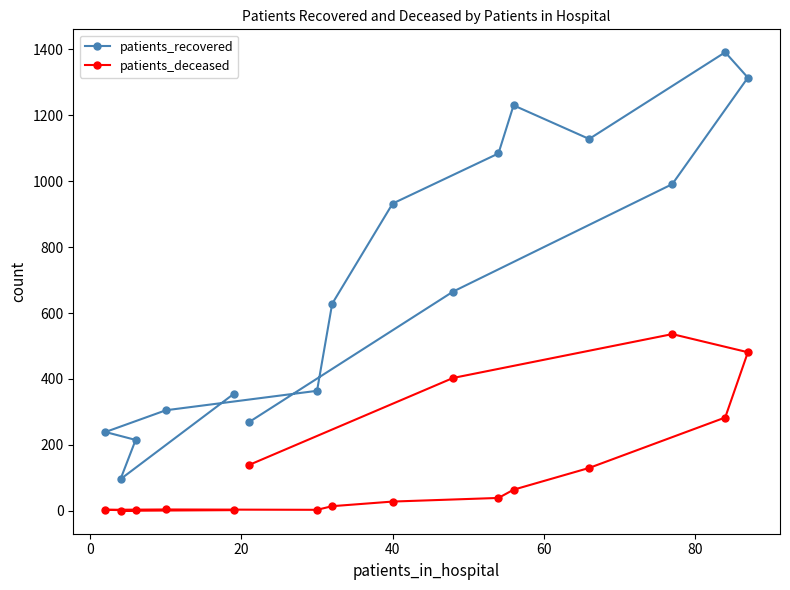

Which series has the largest total across all categories?

patients_recovered